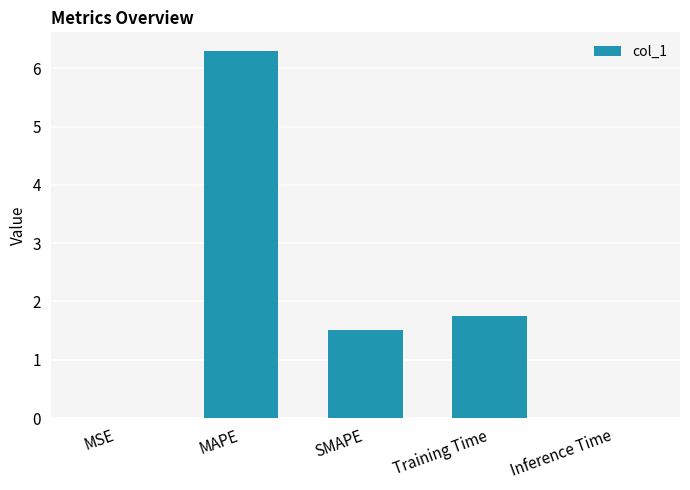

What is the change in value from MAPE to Inference Time?

-6.3